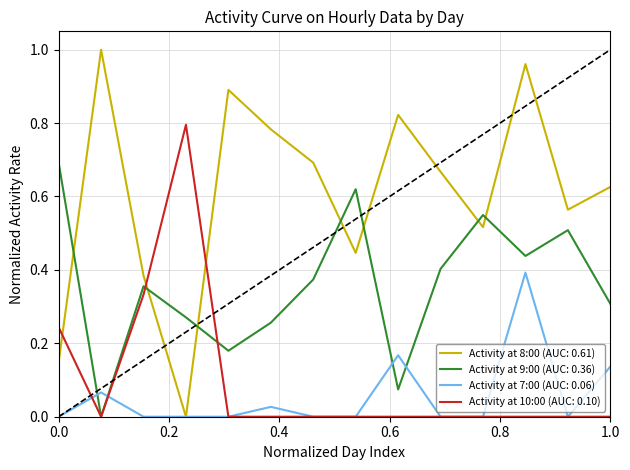

Which series has the largest total across all categories?

Activity at 8:00 (AUC: 0.61)